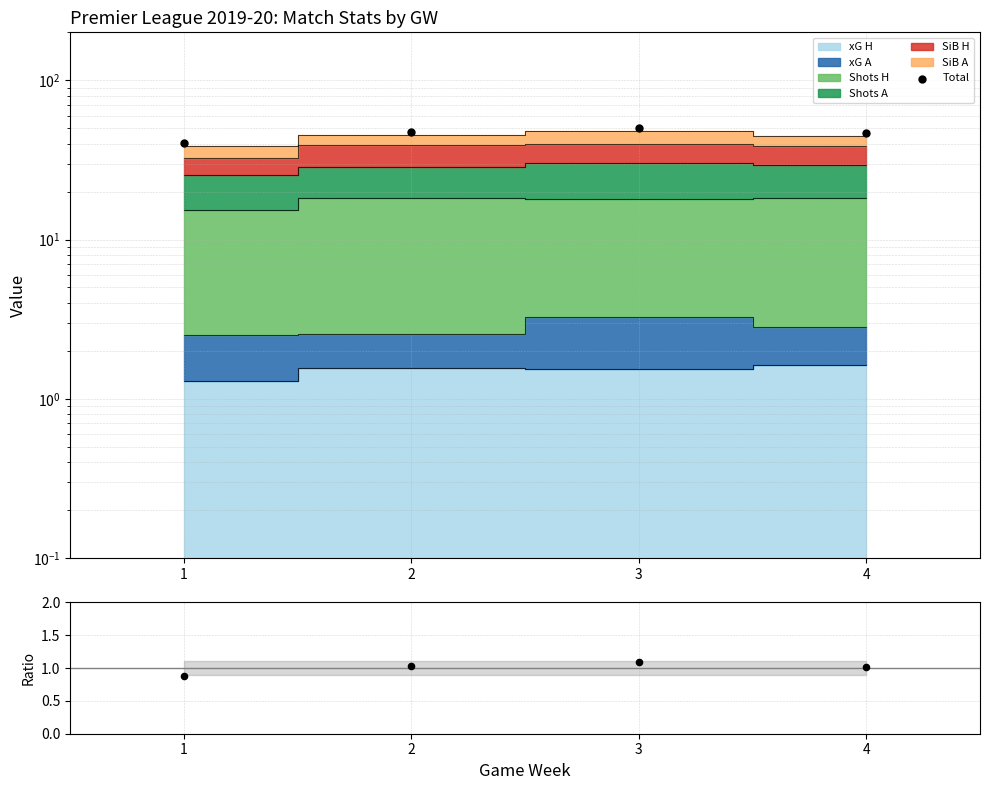

What is the ratio of the value at 4 to the value at 1?

1.1